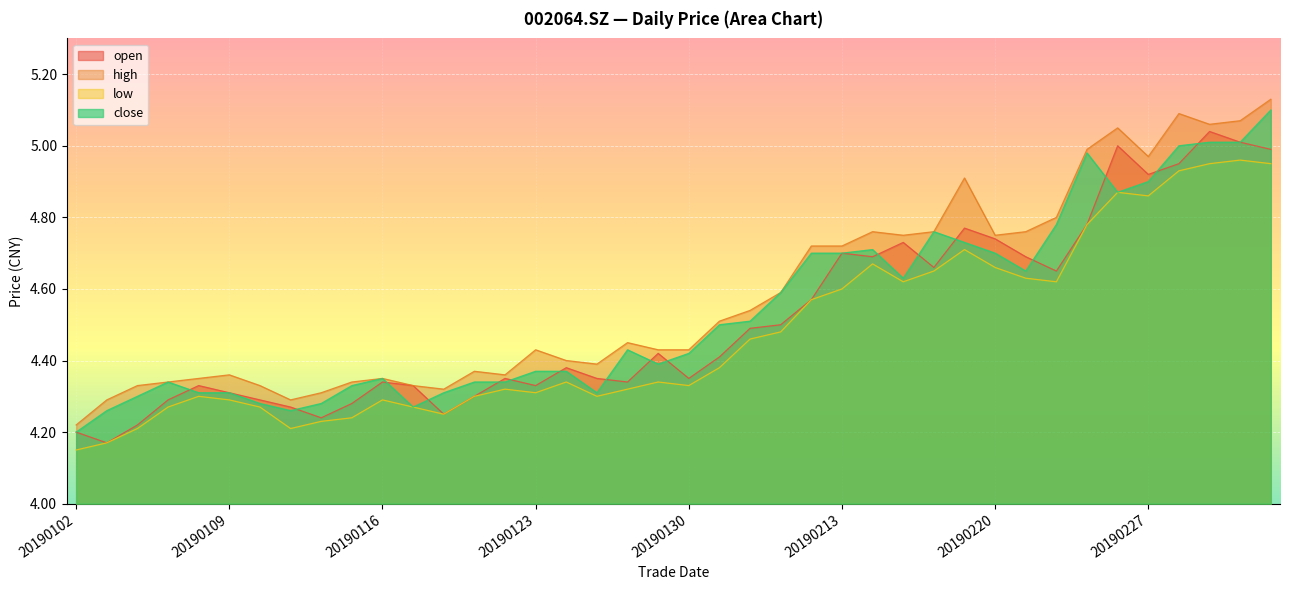

The low series shows 2.1 at 20190201. True or false?

False